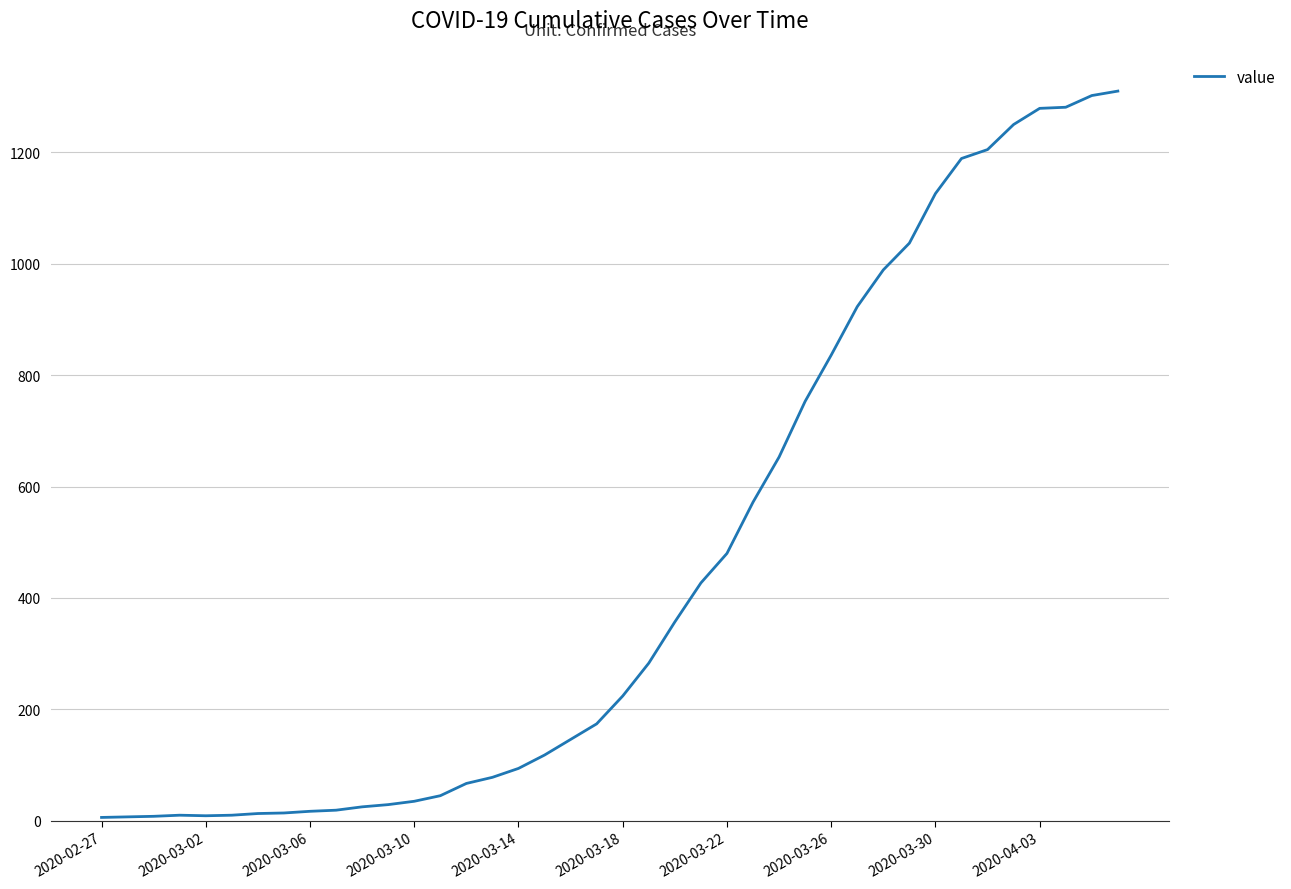

What is the difference between the maximum and minimum values?

1304